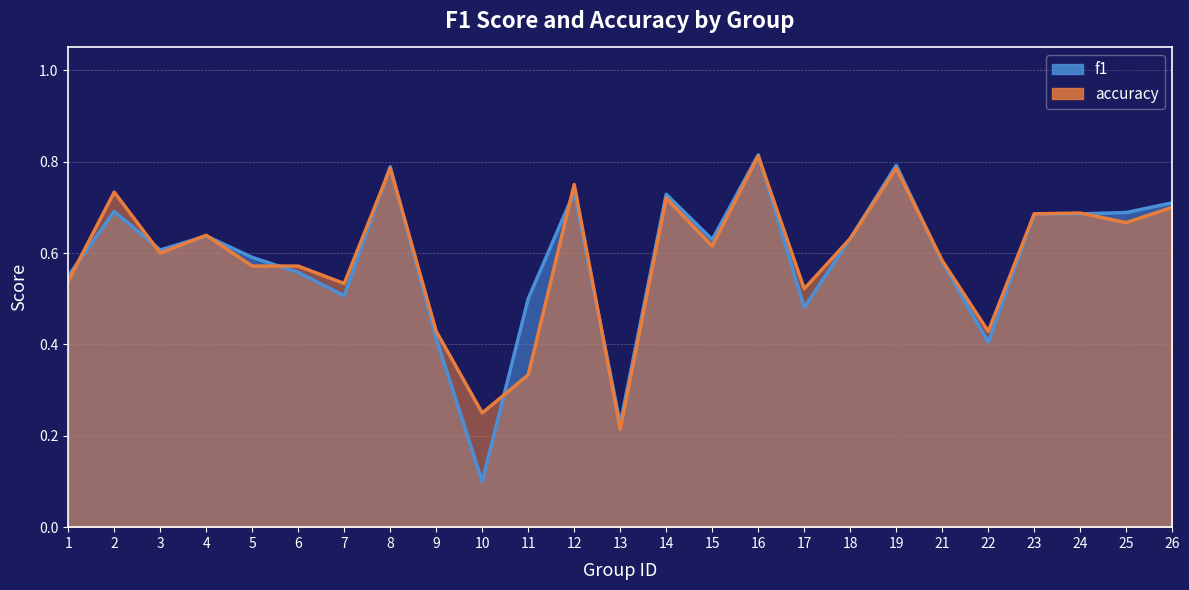

Which series changed the most between 14 and 26?

accuracy